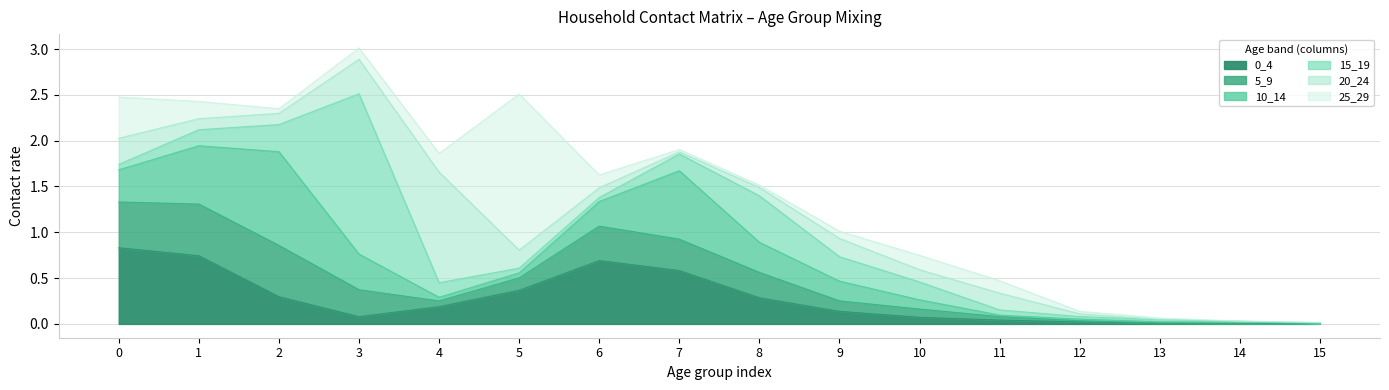

What is the maximum value shown in the chart?

1.7